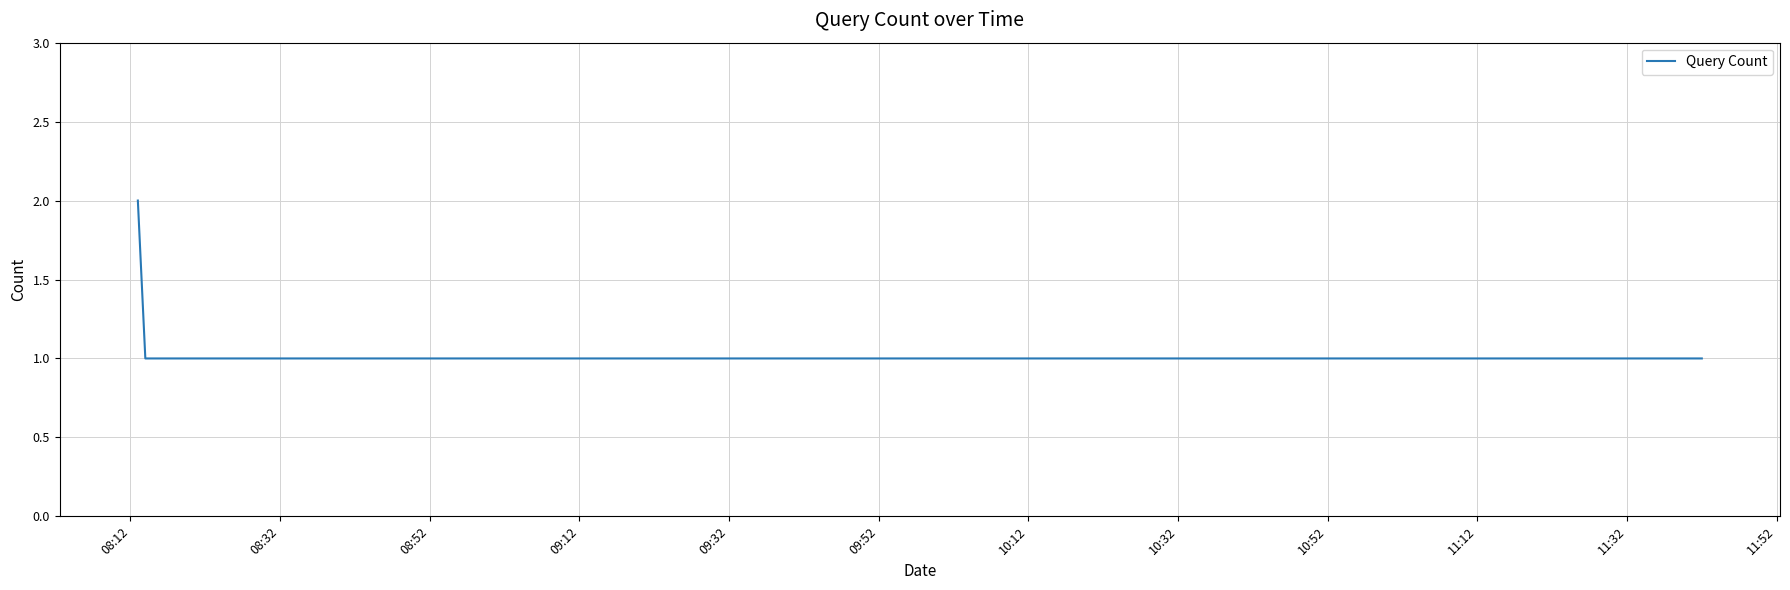

What is the sum of all values?

6